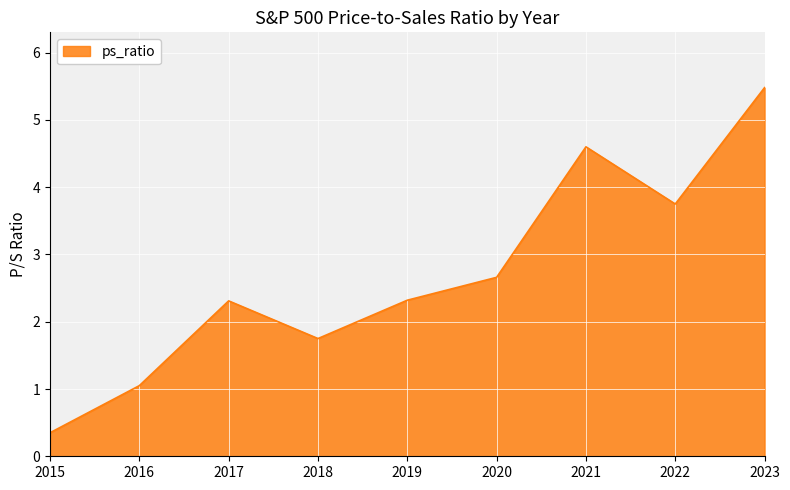

True or false: the data shows 2.7 at 2020.

True